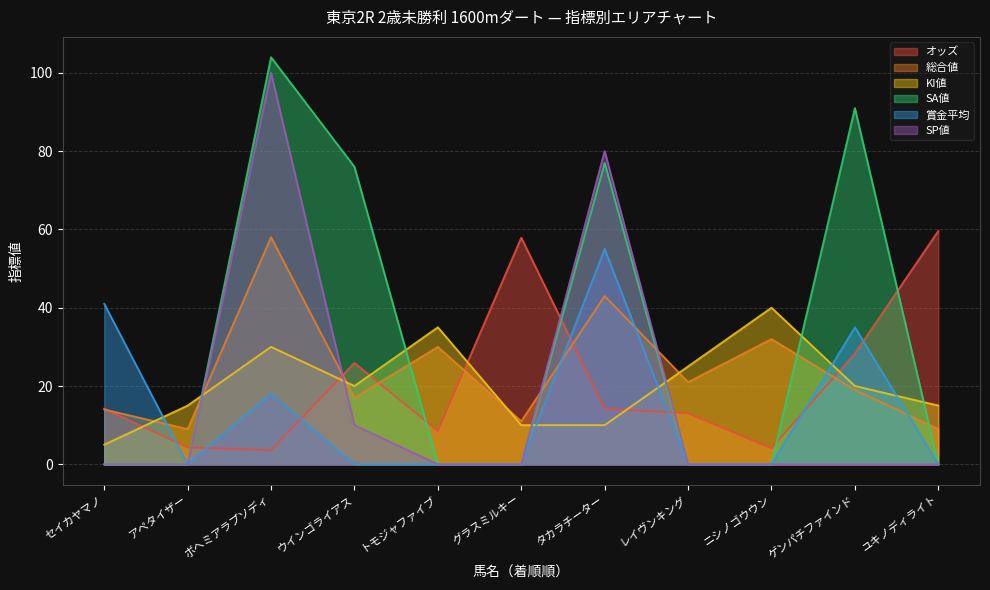

True or false: SA値 has a value of 44.5 at ウインゴライアス.

False